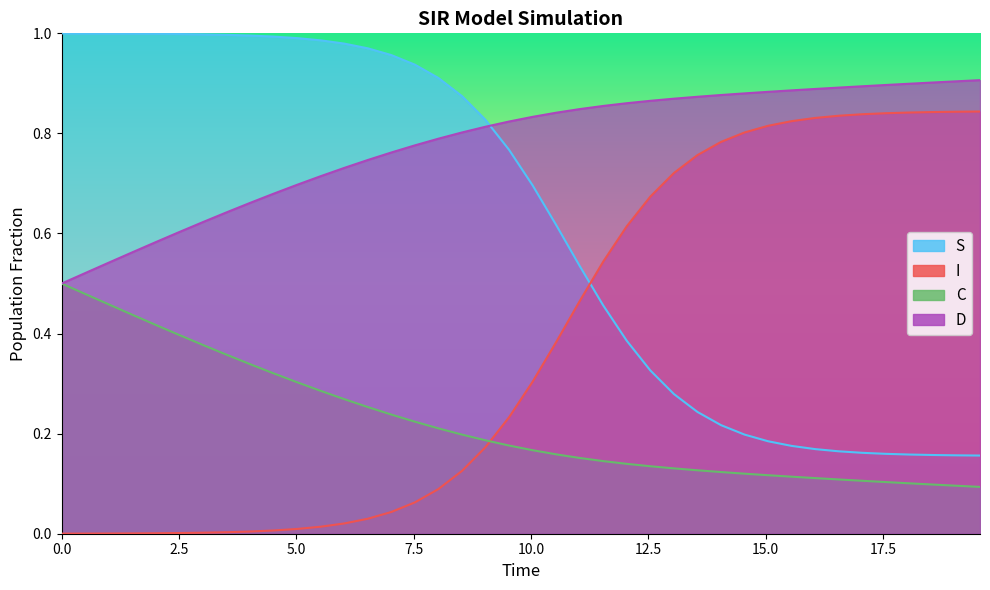

What is the value of the C point at the 26th from the left?

0.1